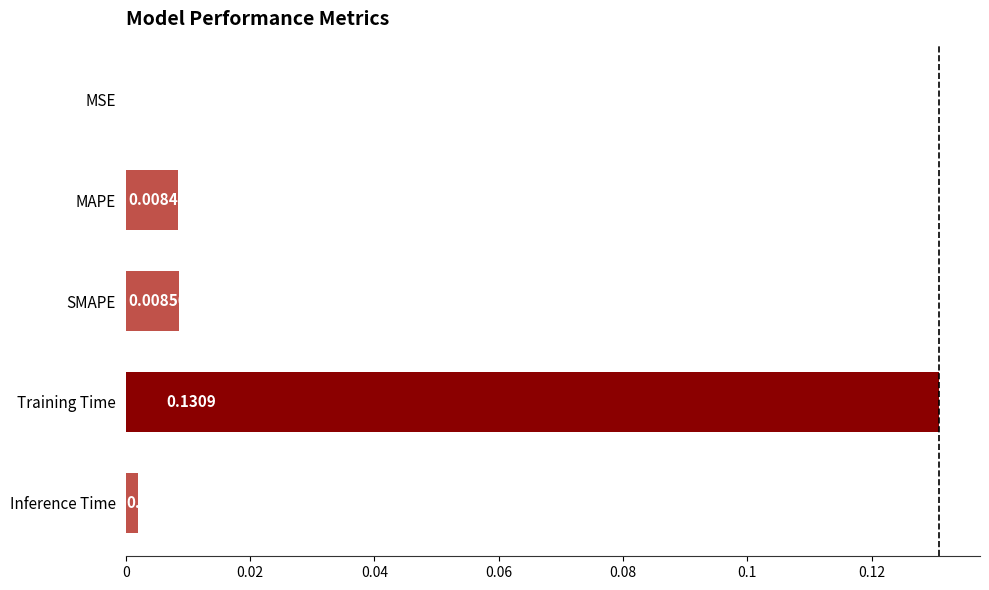

At which category does the chart reach its peak across all series?

Training Time